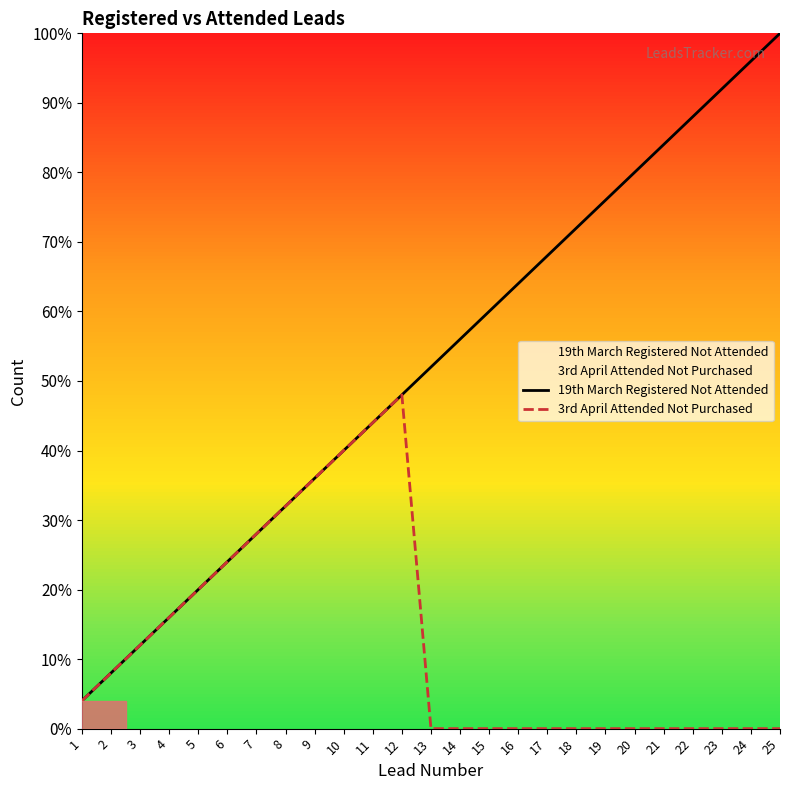

What is the value of the 19th March Registered Not Attended point at the 13th from the left?

52.0